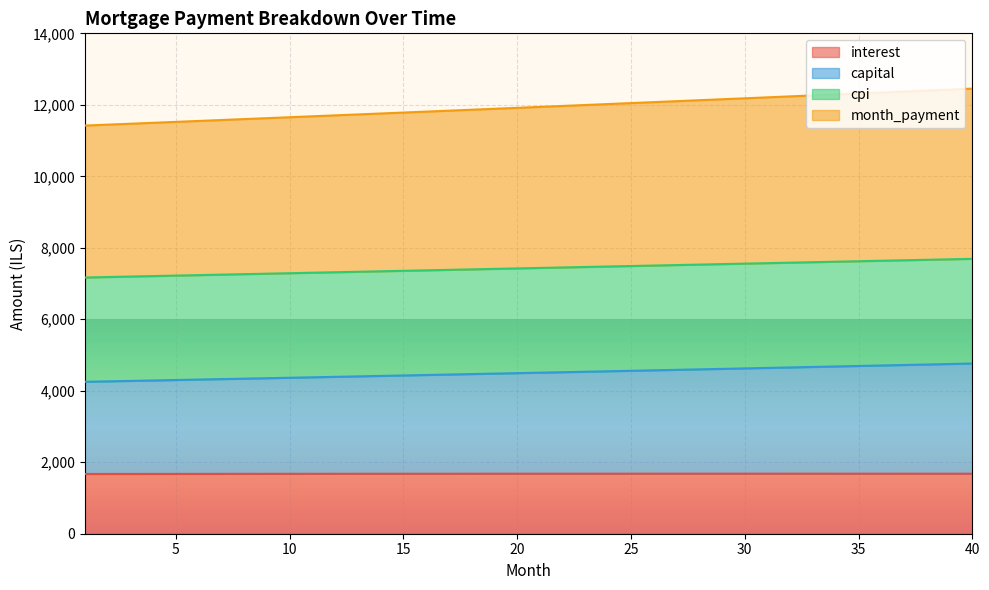

What is the difference between the month_payment values at 1 and 39?

1006.5